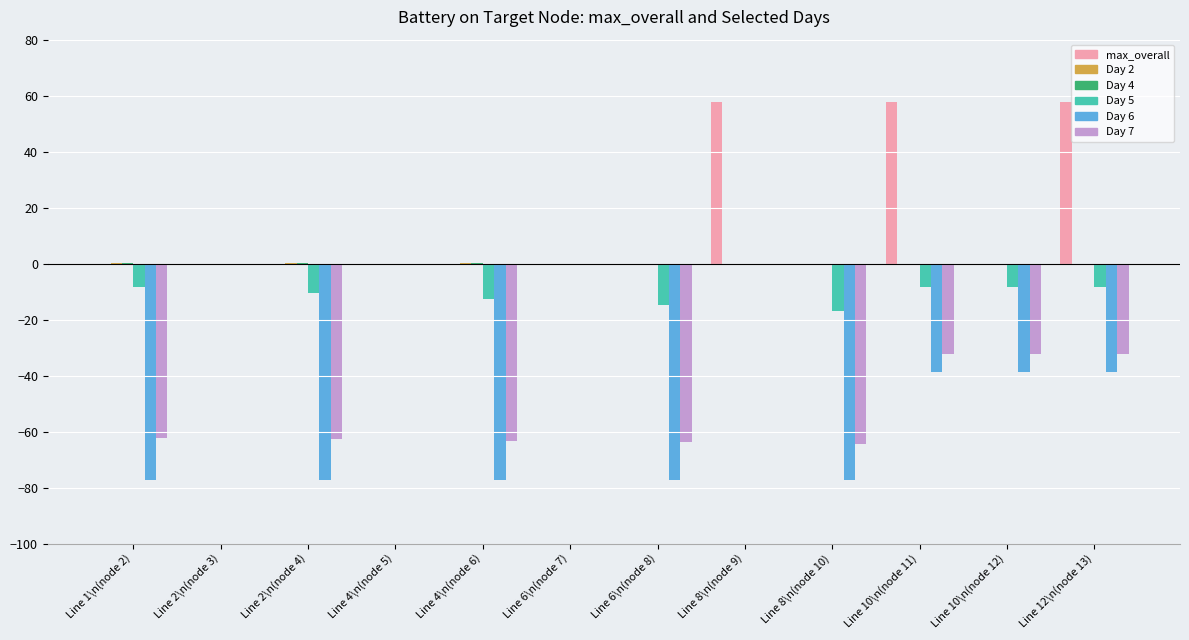

Is the value of max_overall at Line 6\n(node 8) greater than the value of Day 7 at Line 4\n(node 6)?

Yes